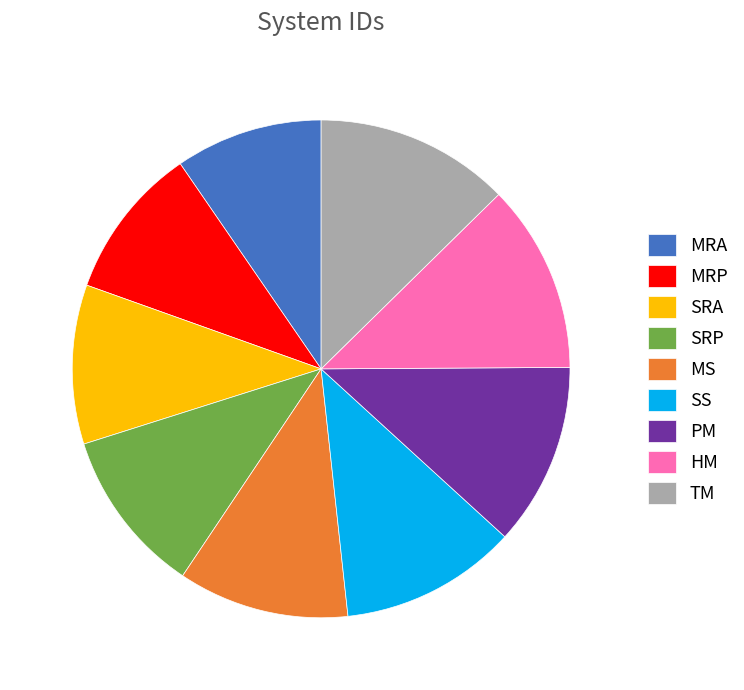

Is MRP the majority of the pie?

No